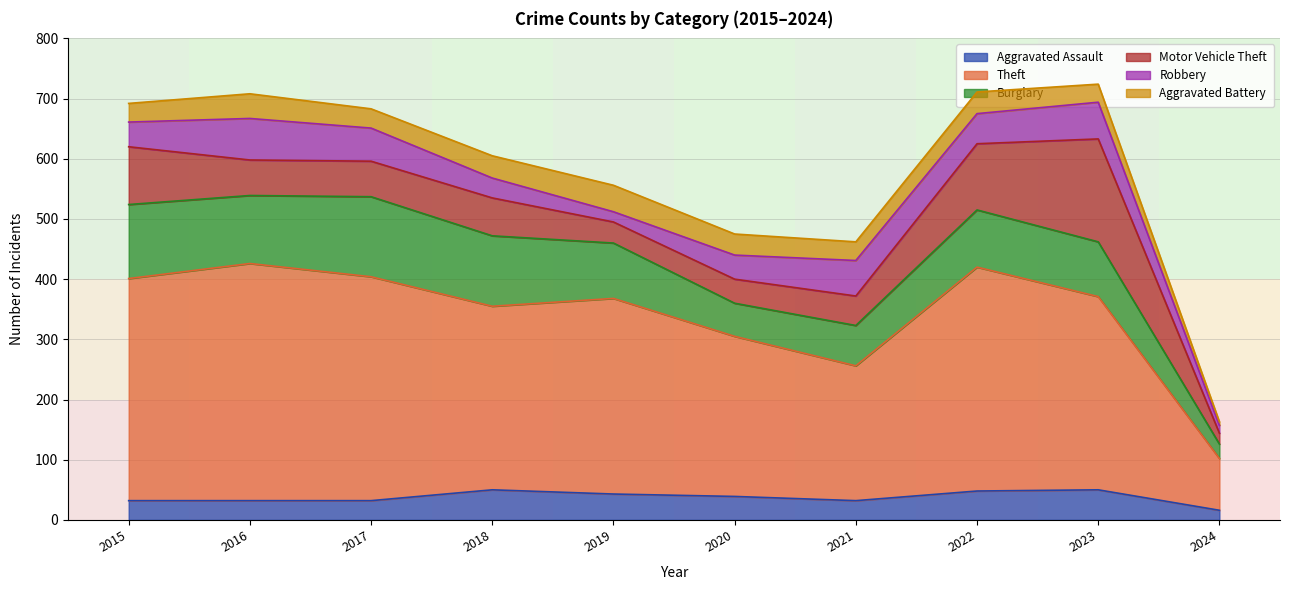

Where does the Theft series first go above 325?

2015